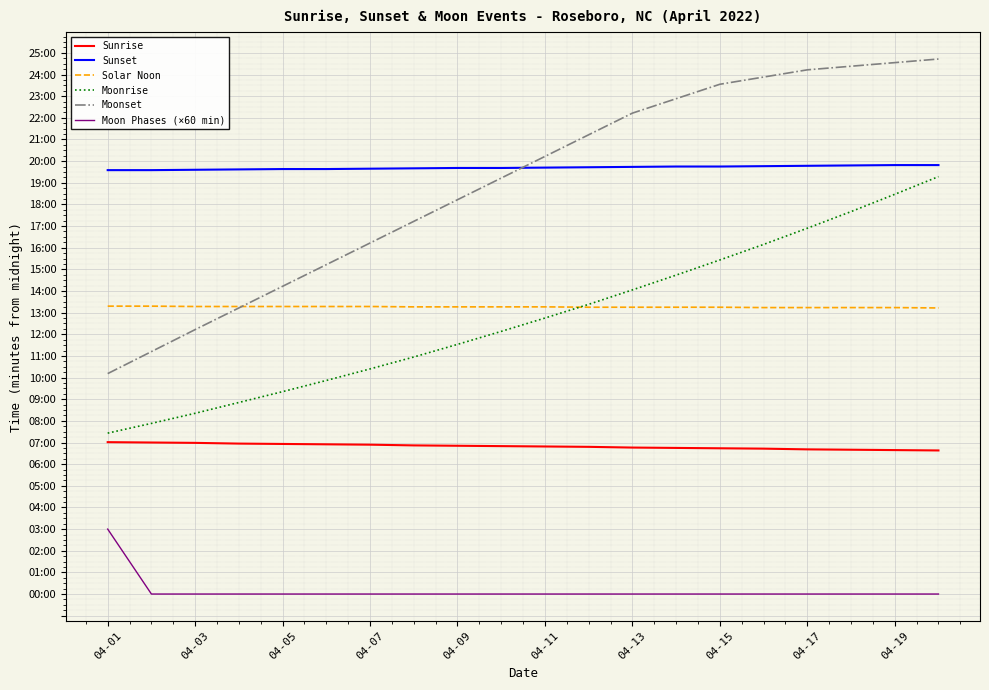

True or false: Moon Phases (×60 min) and Moonrise intersect in this chart.

False